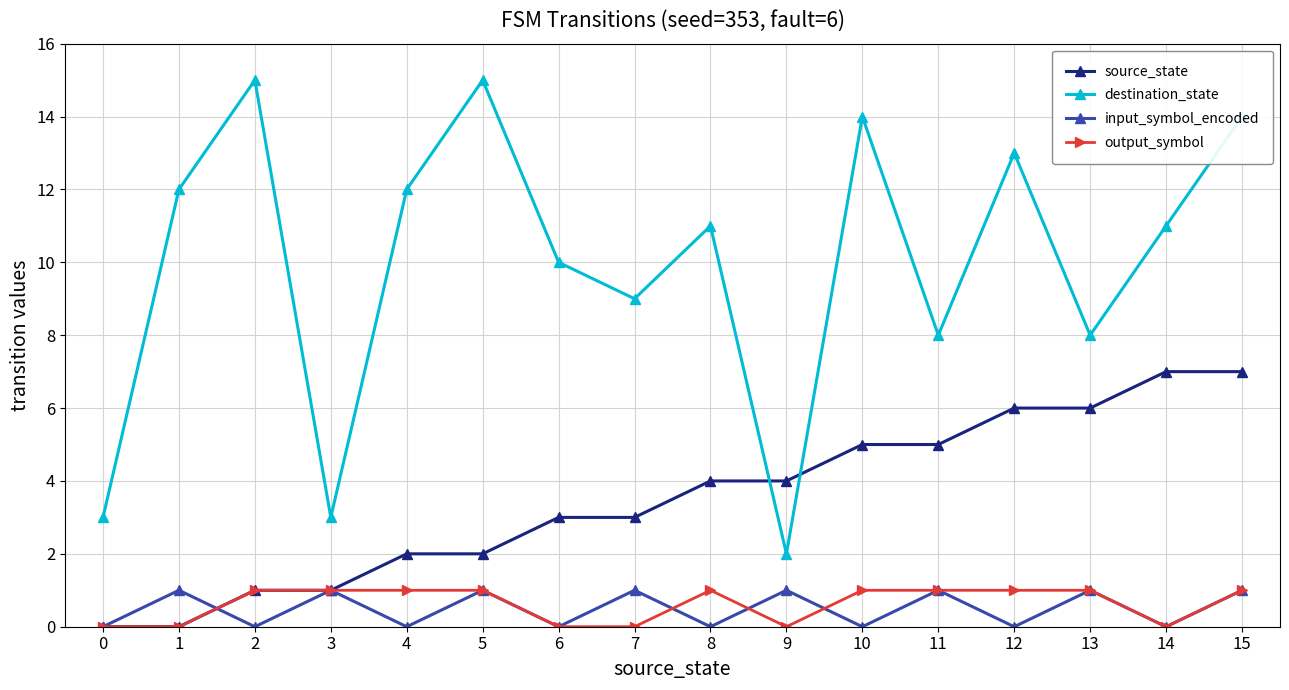

At which category does destination_state reach its first local valley?

3